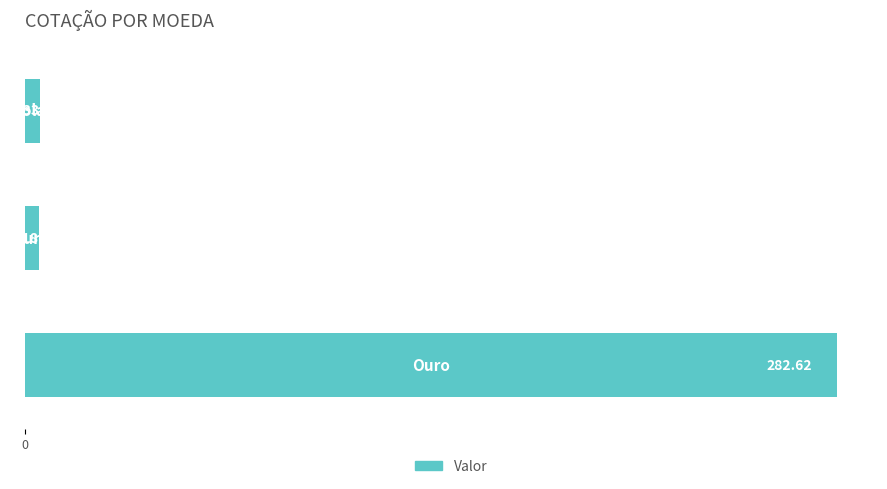

What is the difference between the maximum and second lowest values?

277.3